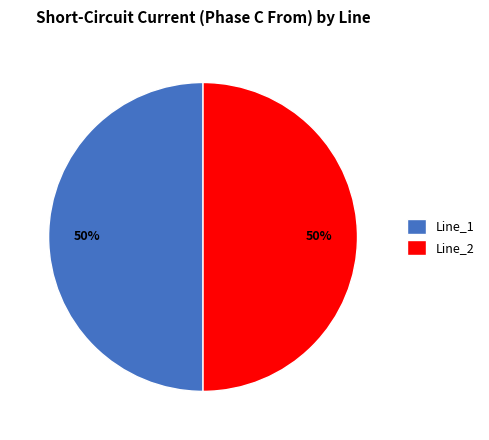

To the nearest percent, what portion does Line_2 represent?

50%